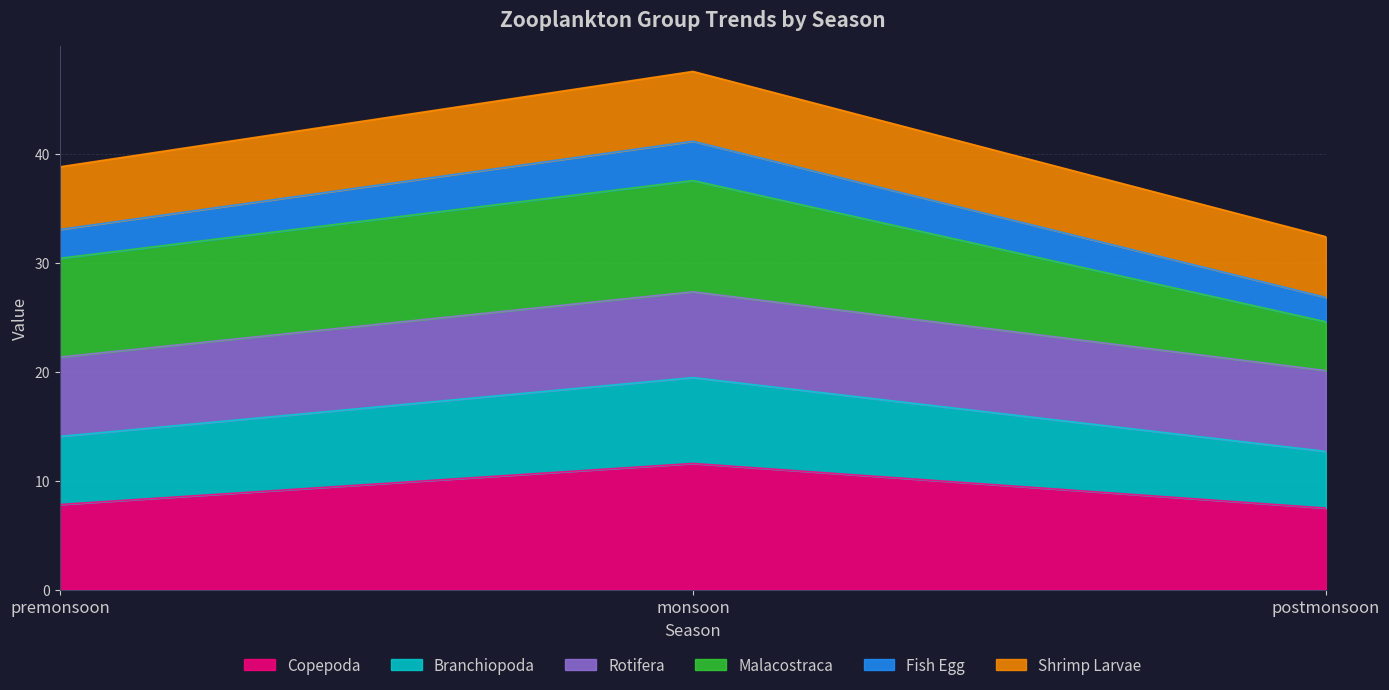

At which label does Copepoda reach its peak?

monsoon